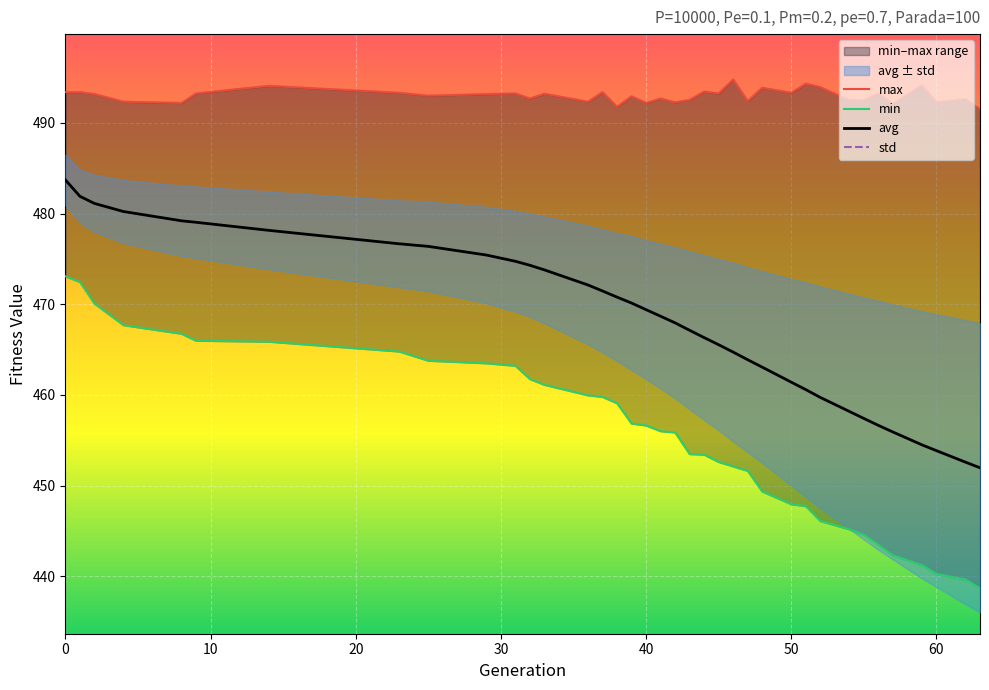

What is the lowest value of the avg series?

452.0